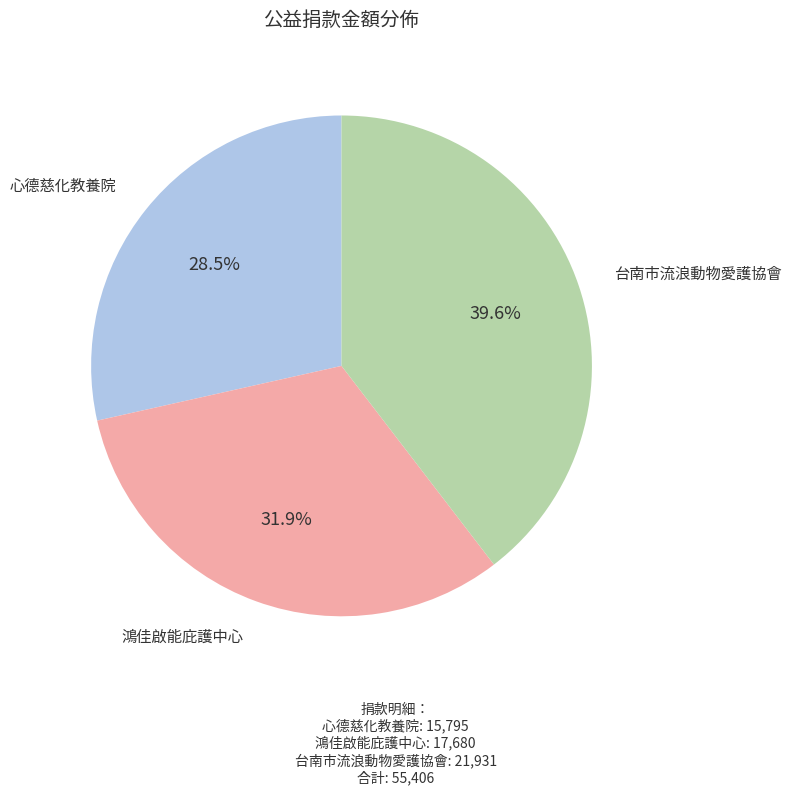

Does any single category account for the majority?

No